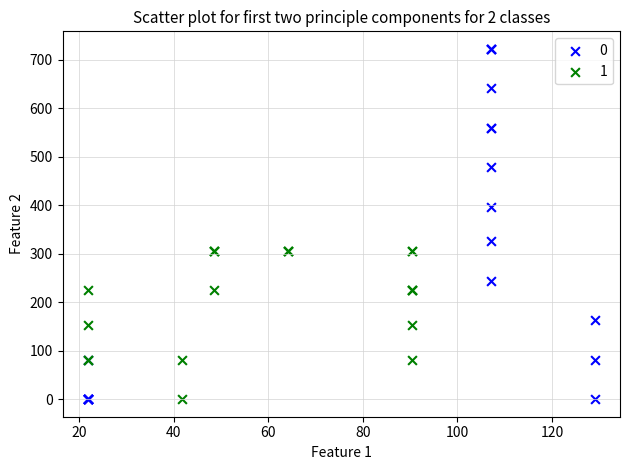

Which series has the largest Y range (max minus min)?

0